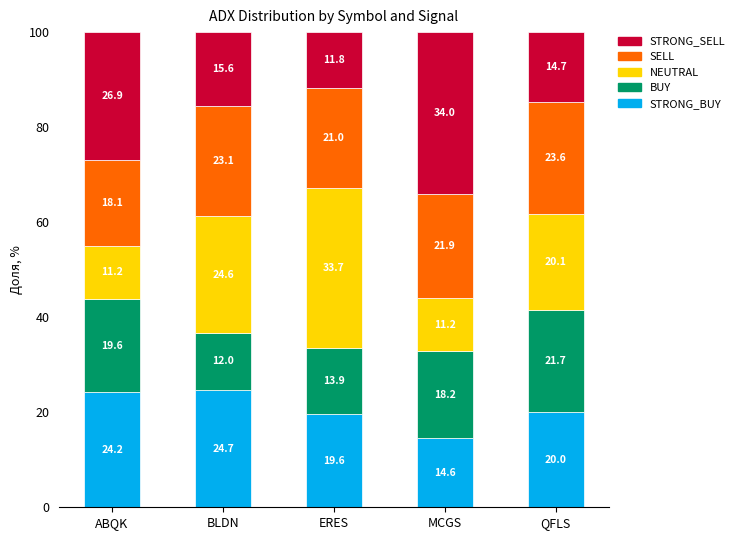

What is the difference between the SELL values at QFLS and MCGS?

1.7